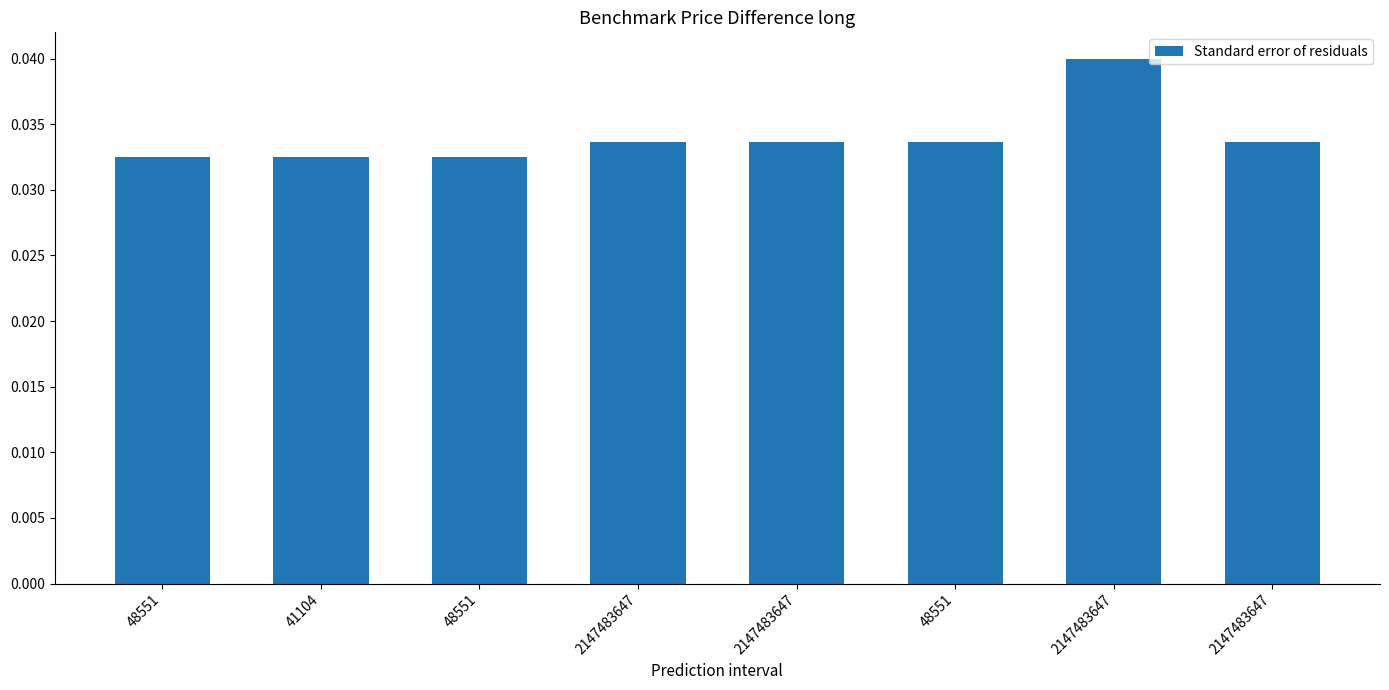

At which category does the chart reach its peak across all series?

2147483647